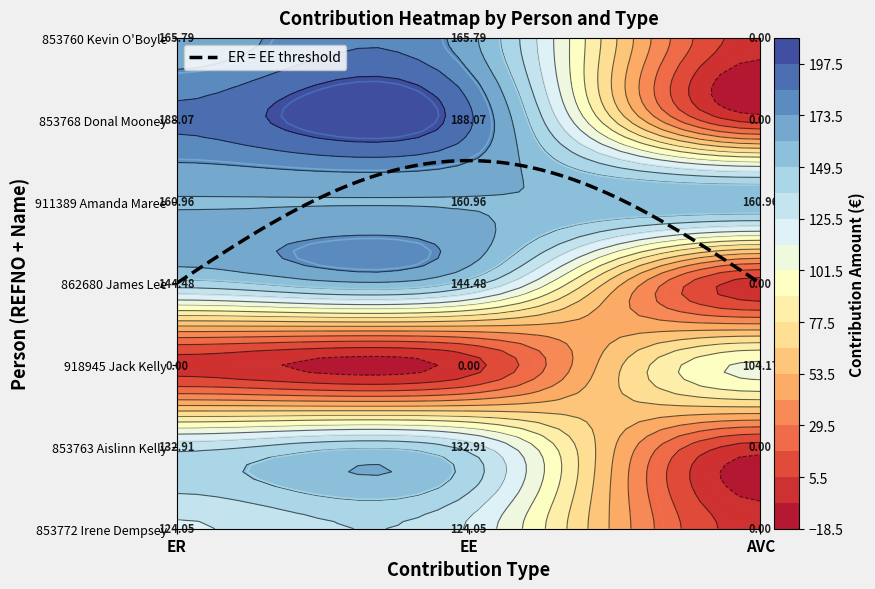

How many distinct data groups are displayed?

7